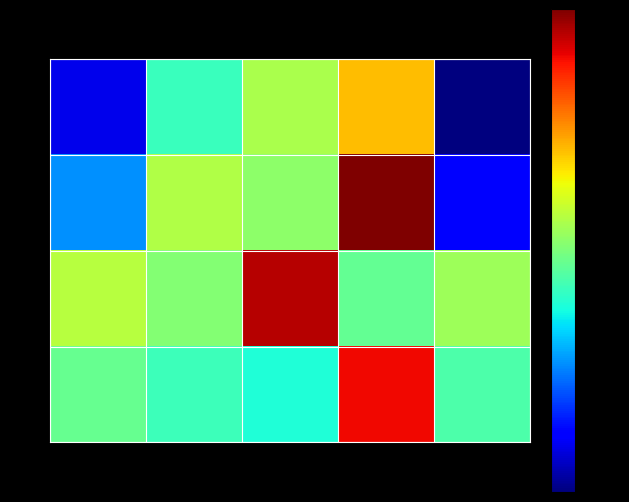

Reading right to left, list all the values displayed in this chart.

0: 4=8.9	3=16.9	2=15.2	1=13.7	0=10.0
1: 4=10.3	3=20.1	2=14.8	1=15.2	0=11.9
2: 4=15.0	3=14.2	2=19.6	1=14.7	0=15.3
3: 4=13.9	3=19.1	2=13.3	1=13.7	0=14.2